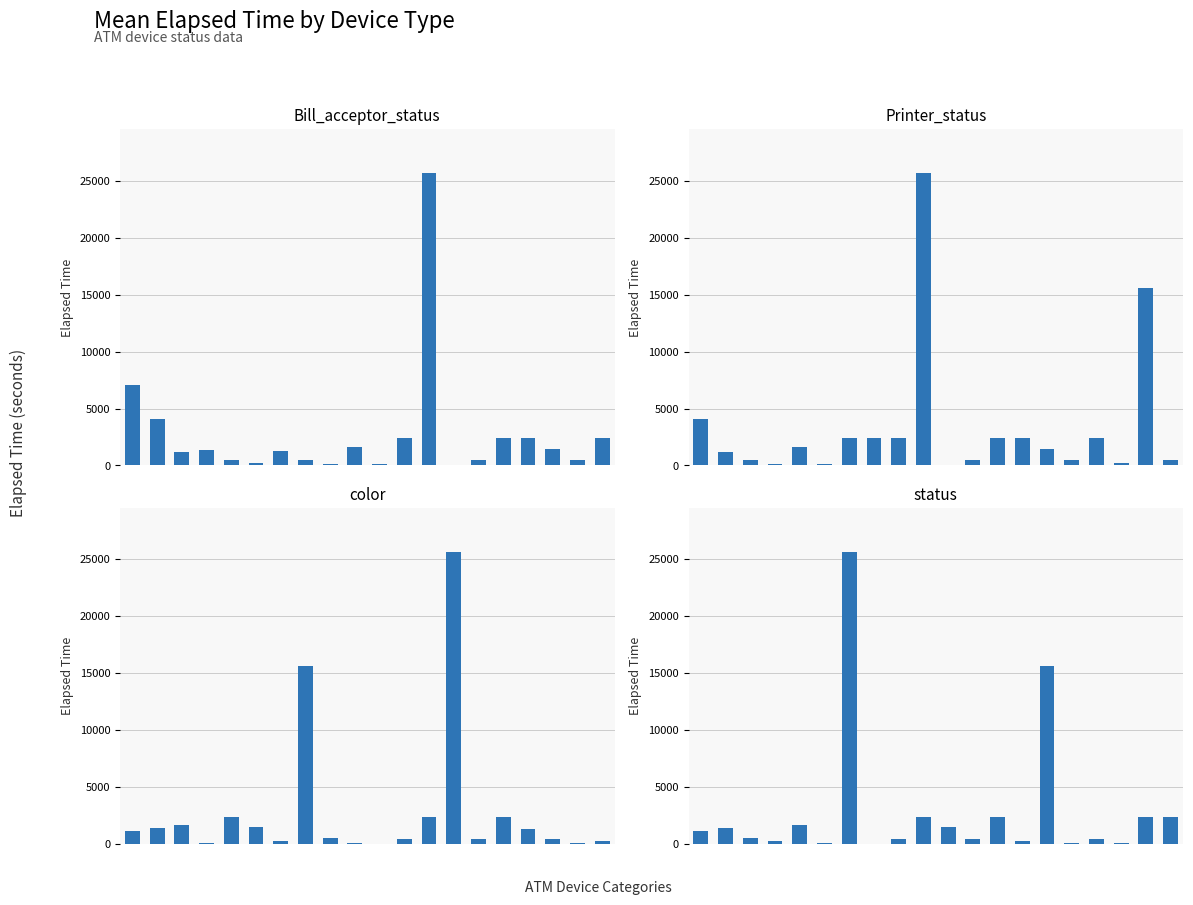

Where is Printer_status nearest to the value 12855?

18